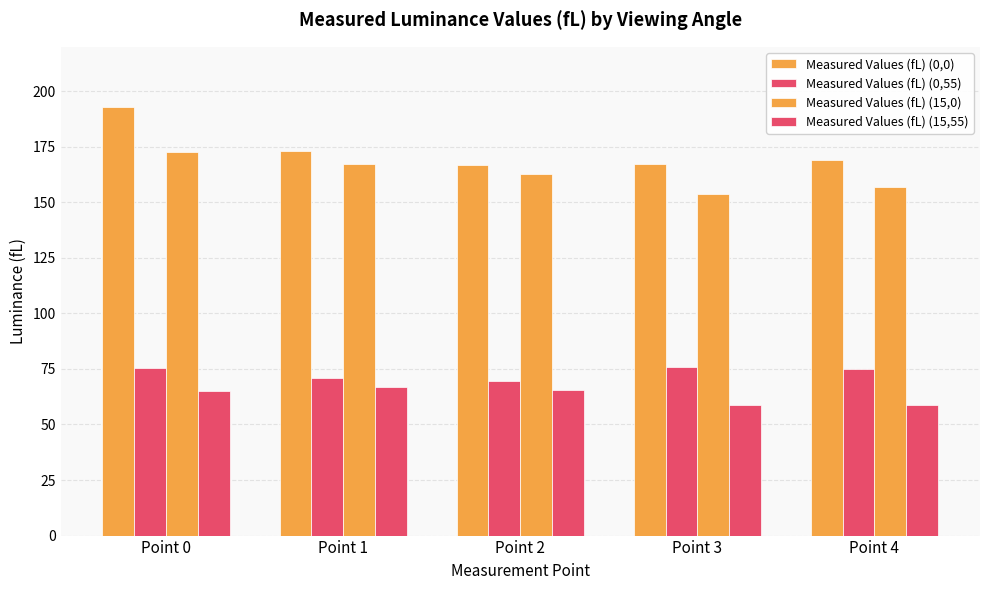

At which label does Measured Values (fL) (0,0) first exceed 168?

Point 0